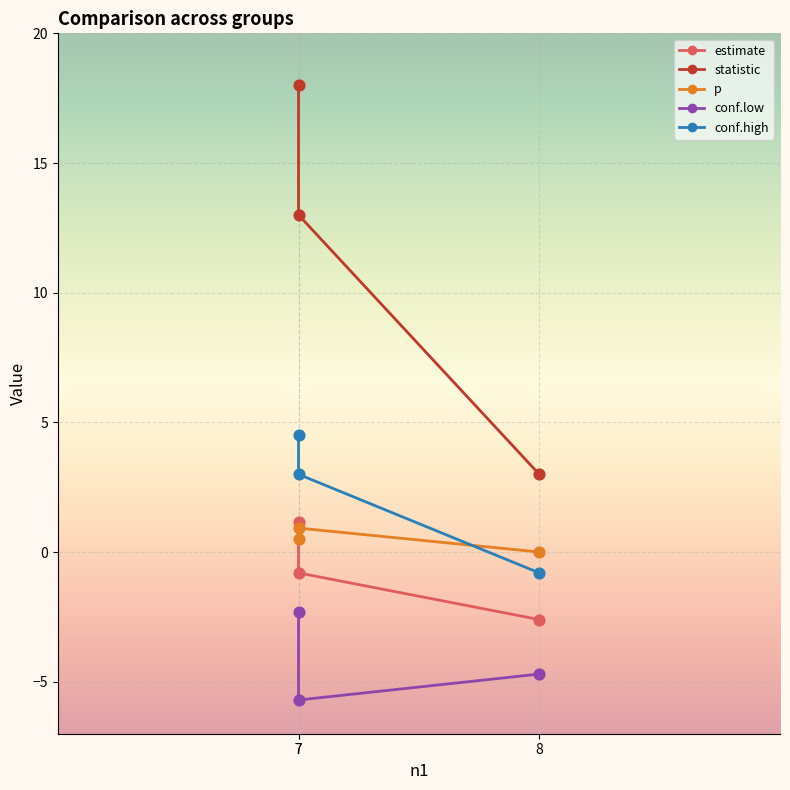

Which series reaches the maximum Y coordinate?

statistic